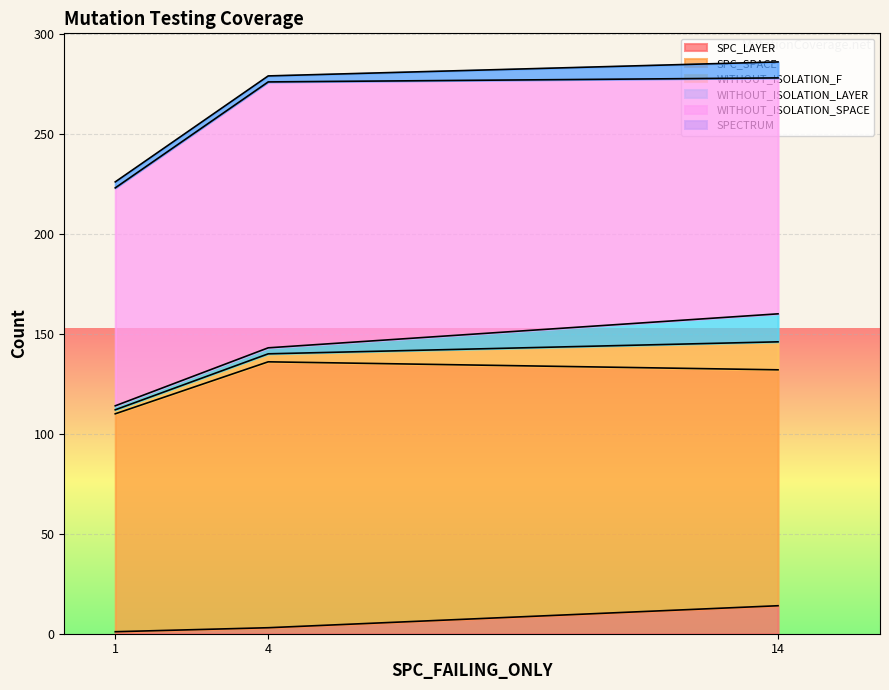

Does the chart display data point markers on the line(s)?

No